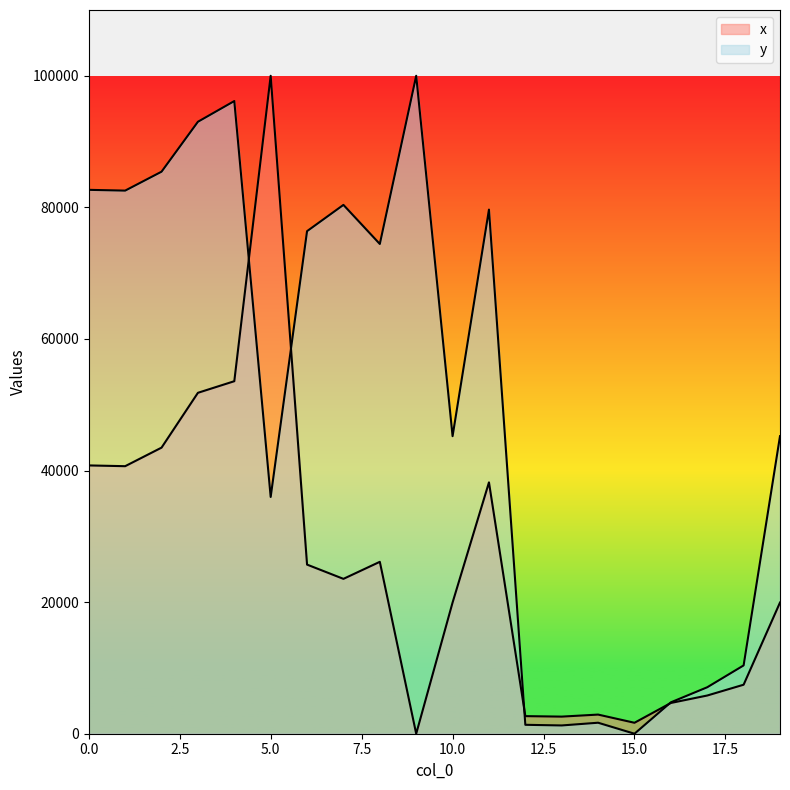

How many values in the y series are below 74437?

10